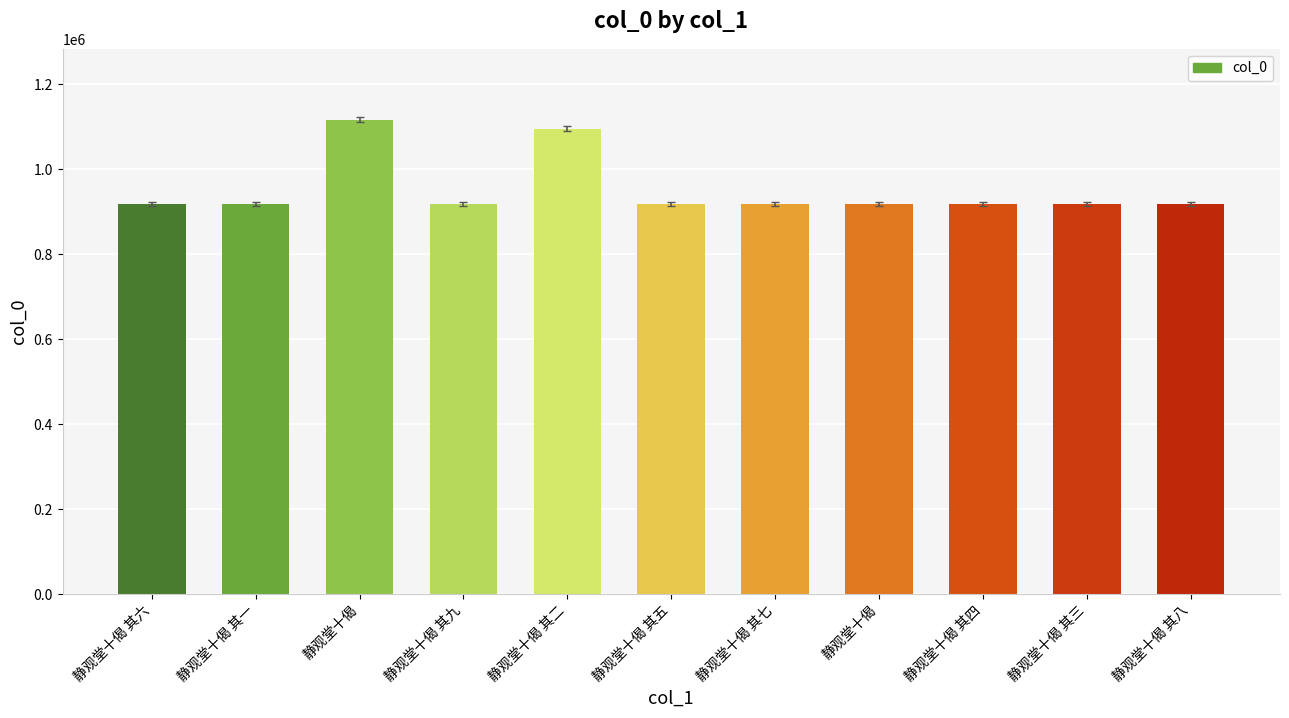

Rank the categories by value from highest to lowest.

静观堂十偈, 静观堂十偈 其二, 静观堂十偈 其三, 静观堂十偈 其九, 静观堂十偈 其五, 静观堂十偈 其八, 静观堂十偈 其一, 静观堂十偈, 静观堂十偈 其四, 静观堂十偈 其七, 静观堂十偈 其六